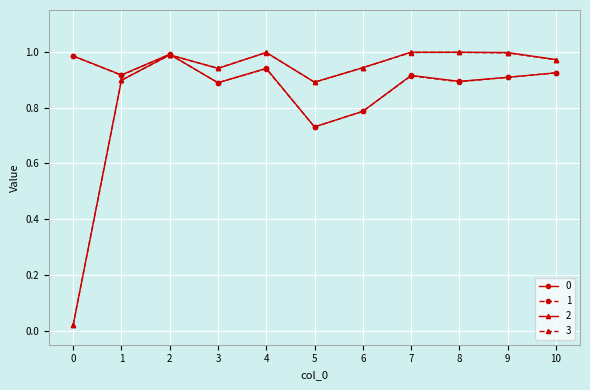

The value of 1 at 4 is 1.2. True or false?

False